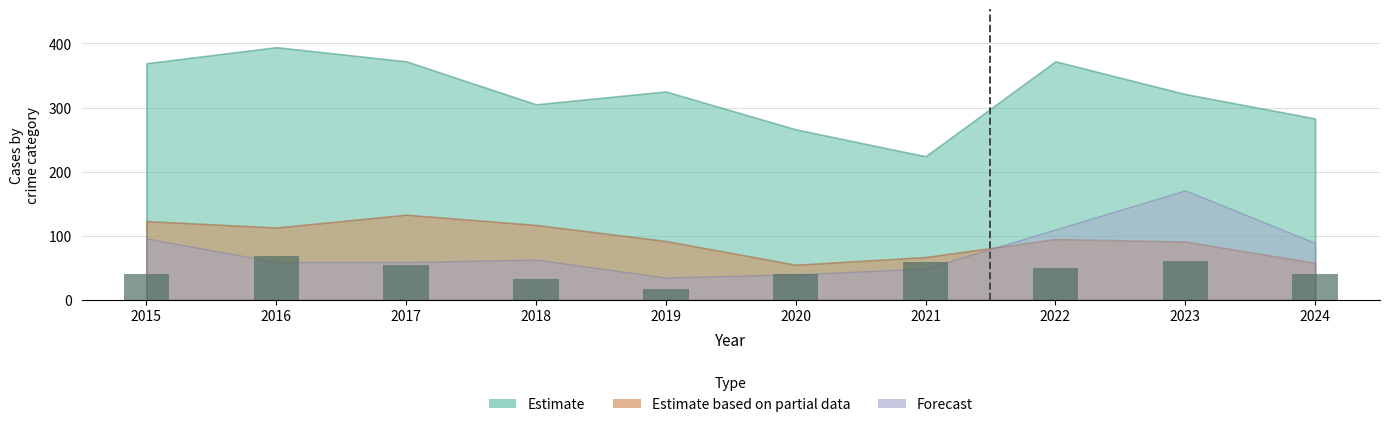

Between 2016 and 2021, which is larger?

2016